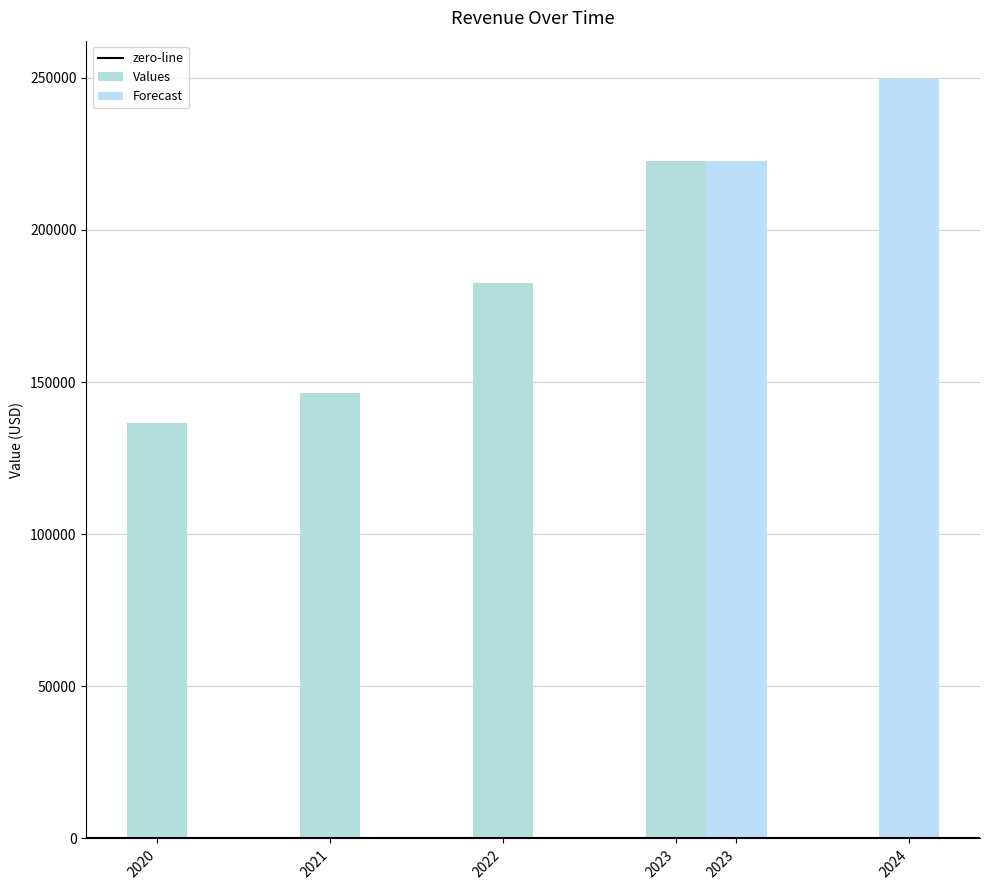

What is the average value?

172090.0